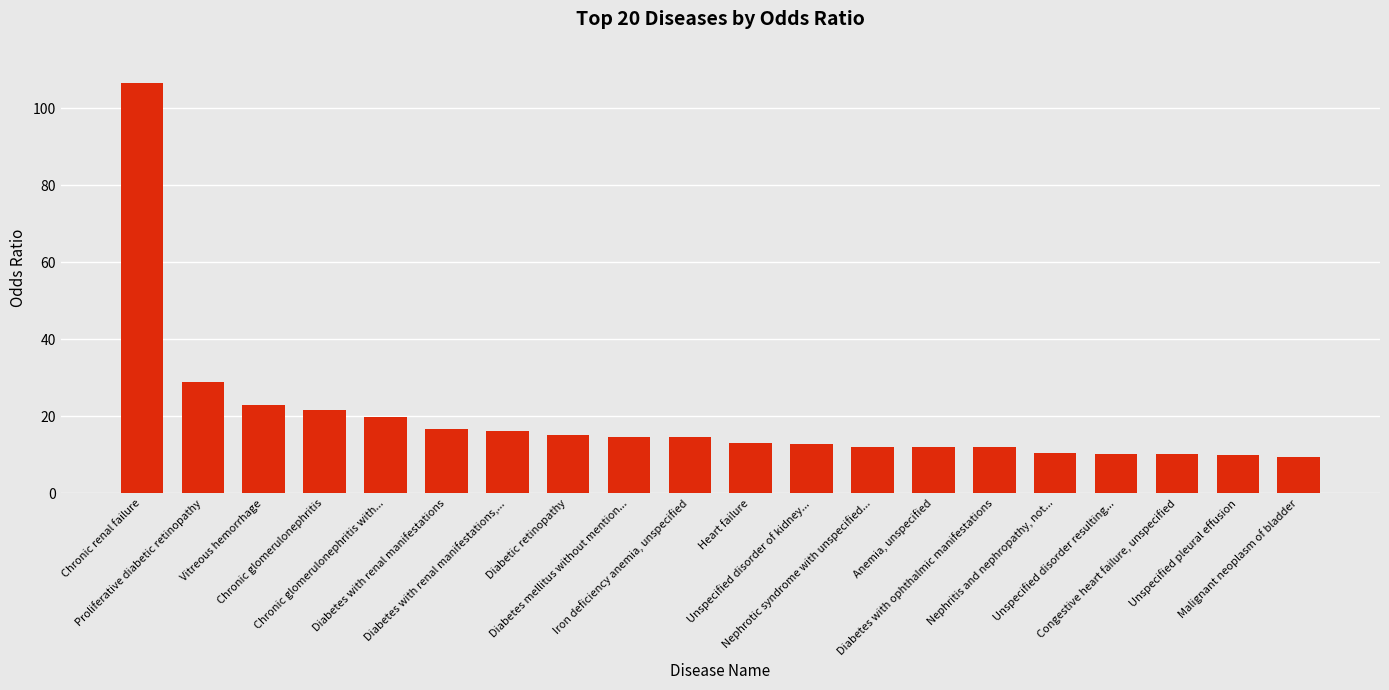

Does the chart contain any negative values?

No